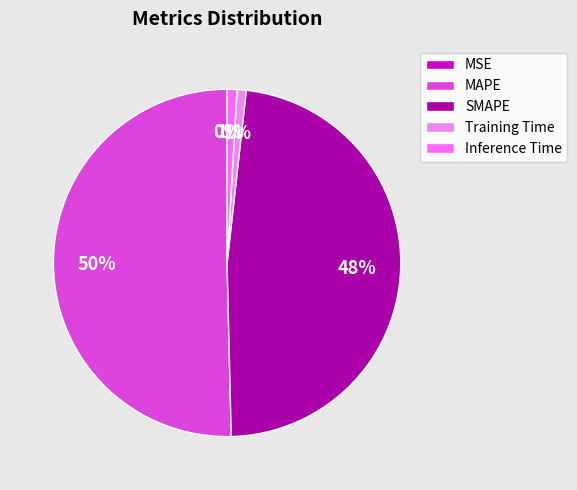

To the nearest percent, what is the average slice percentage?

20%